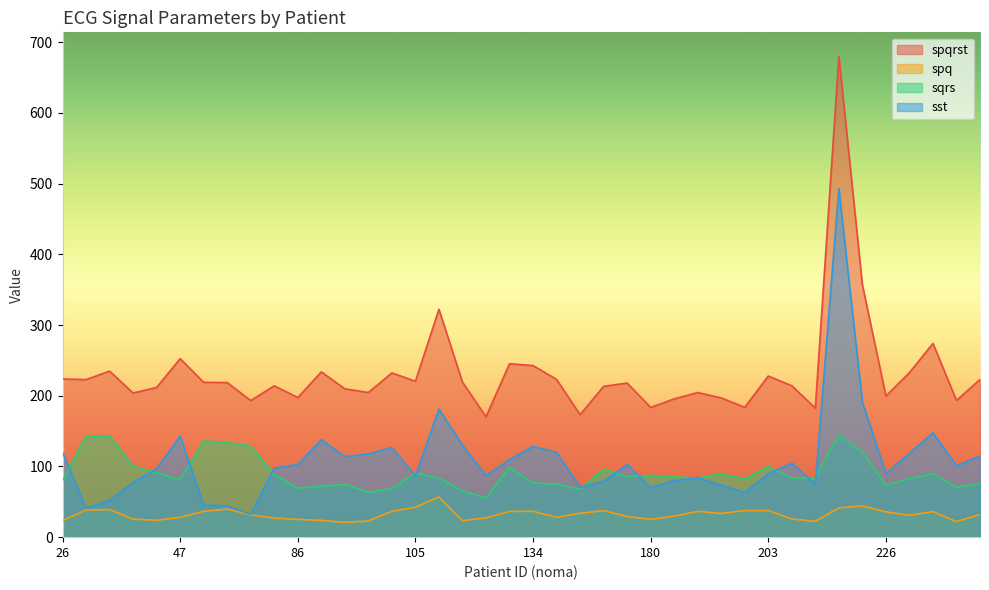

The value of spqrst at 86 is 197.4. True or false?

True